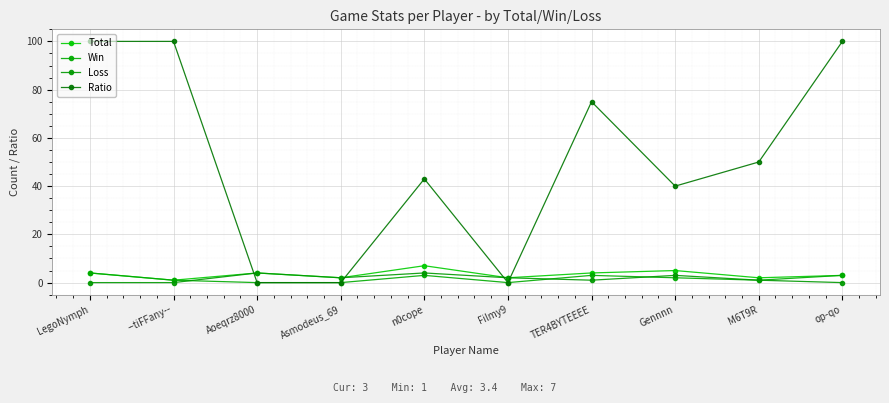

True or false: Total and Win cross at least once.

False